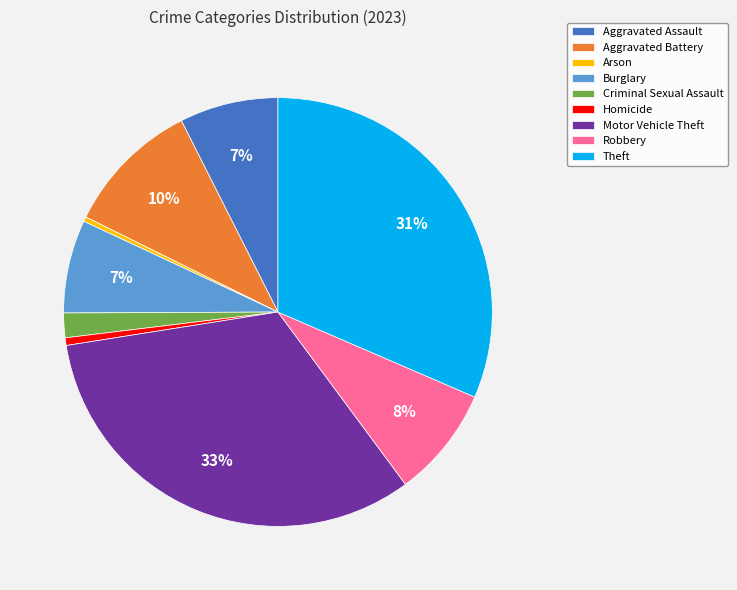

Is the sum of Aggravated Assault and Motor Vehicle Theft greater than half?

No